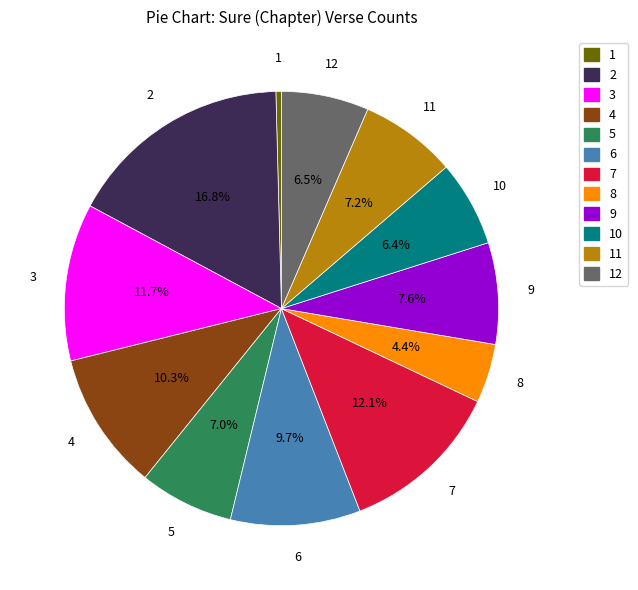

Is 3 the majority of the pie?

No